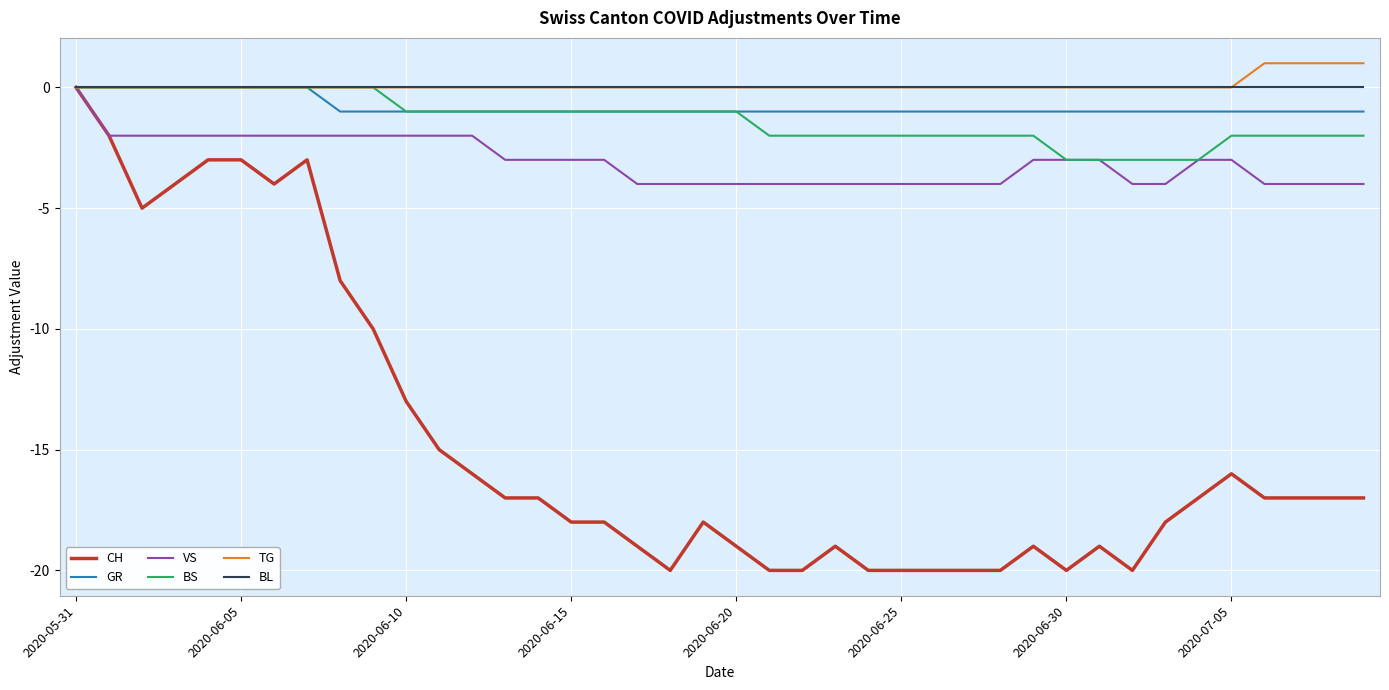

Which series has the largest range (max minus min)?

CH